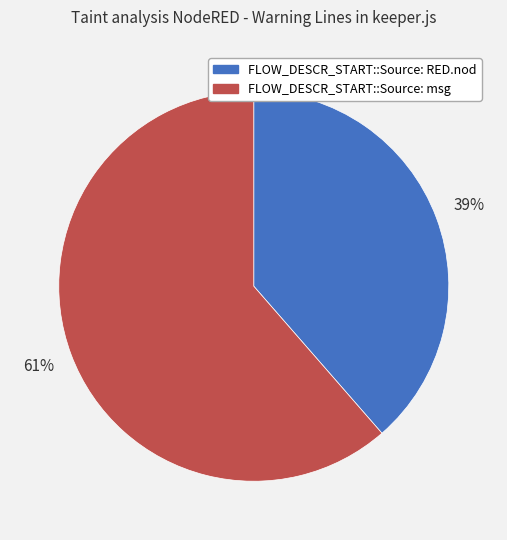

Rank the categories by value from highest to lowest.

FLOW_DESCR_START::Source: msg, FLOW_DESCR_START::Source: RED.nod